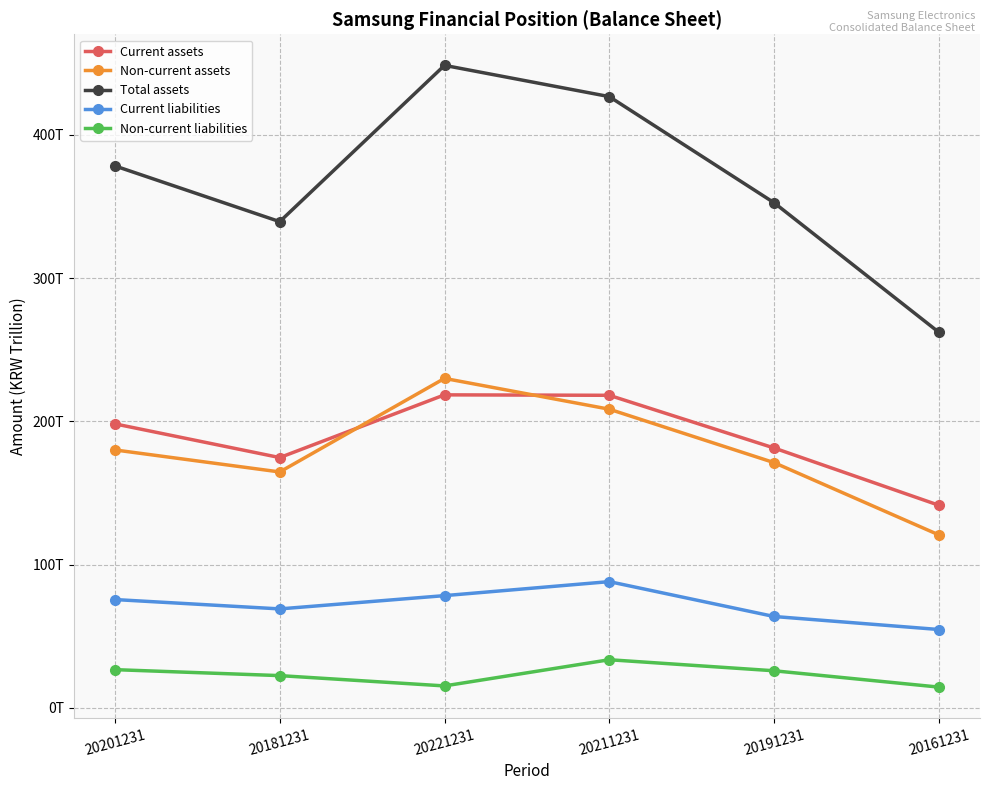

At 20221231, list the series in order from smallest to largest.

Non-current liabilities, Current liabilities, Current assets, Non-current assets, Total assets